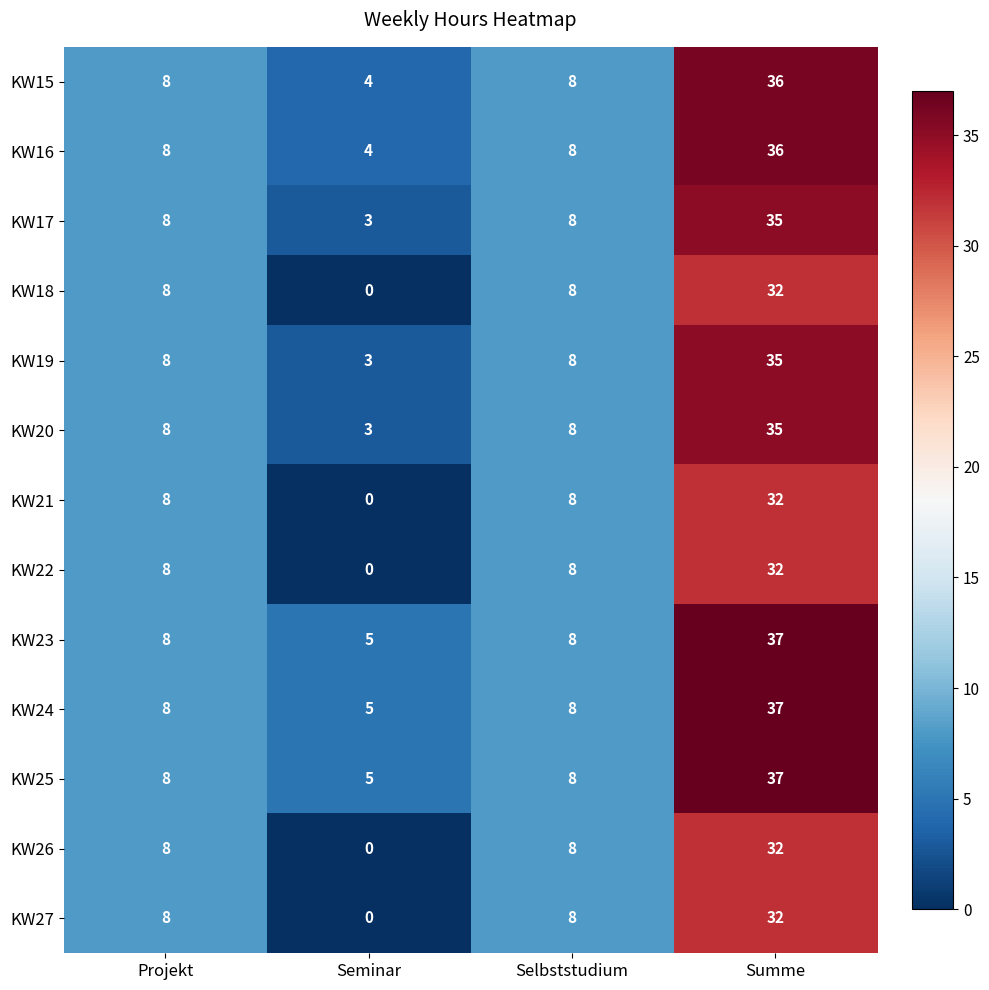

How many KW16 values are between 8 and 36?

3